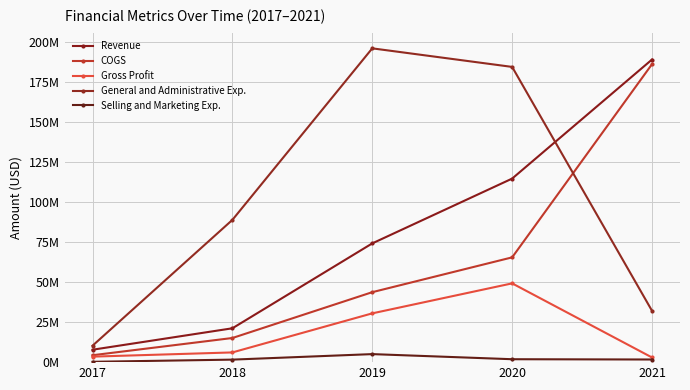

Rank the series by their average value, from lowest to highest.

Selling and Marketing Exp., Gross Profit, COGS, Revenue, General and Administrative Exp.